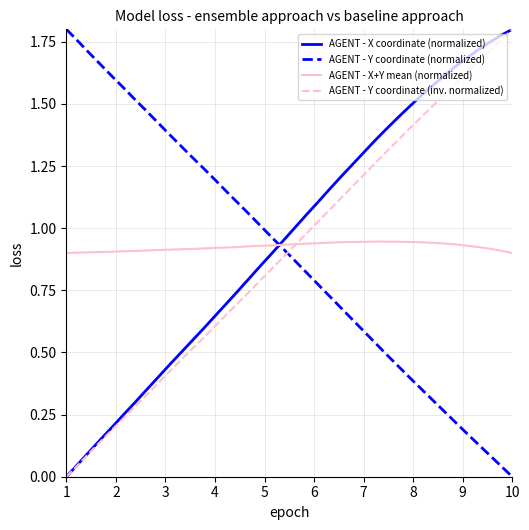

Which series ends up on top after the final intersection of AGENT - Y coordinate (inv. normalized) and AGENT - Y coordinate (normalized)?

AGENT - Y coordinate (inv. normalized)